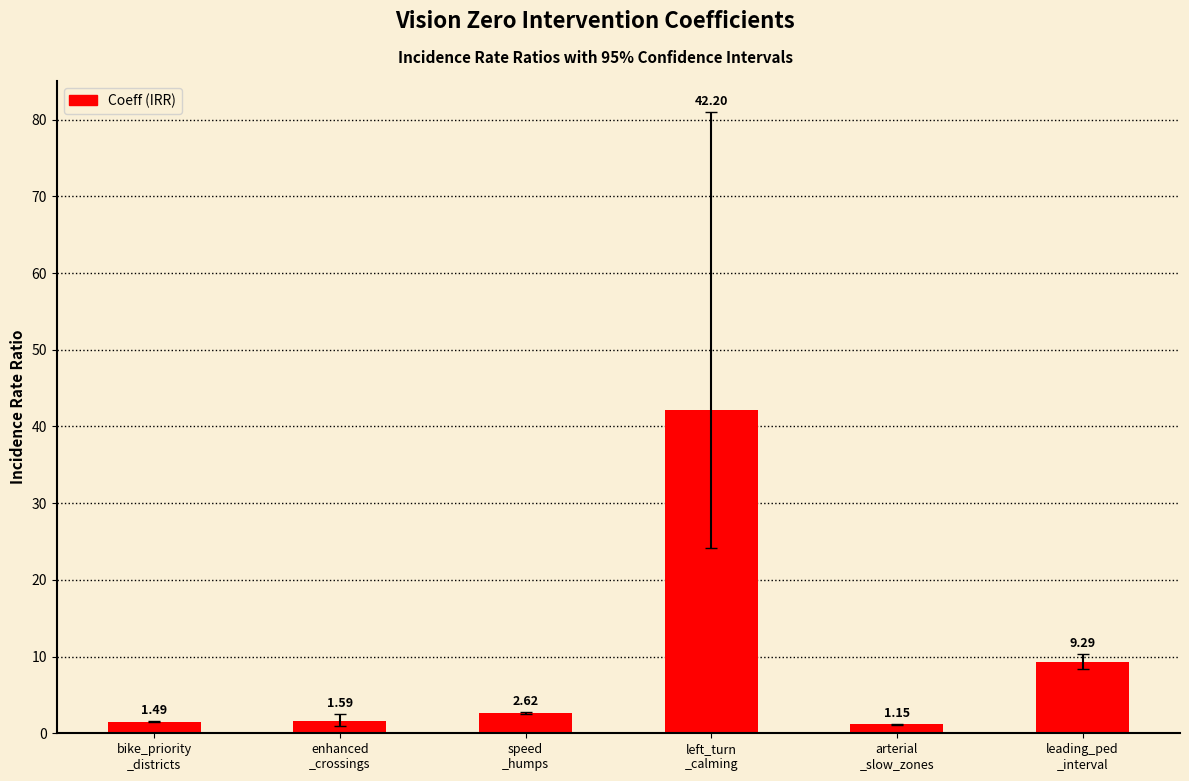

What is the difference between the second highest and minimum values?

8.1